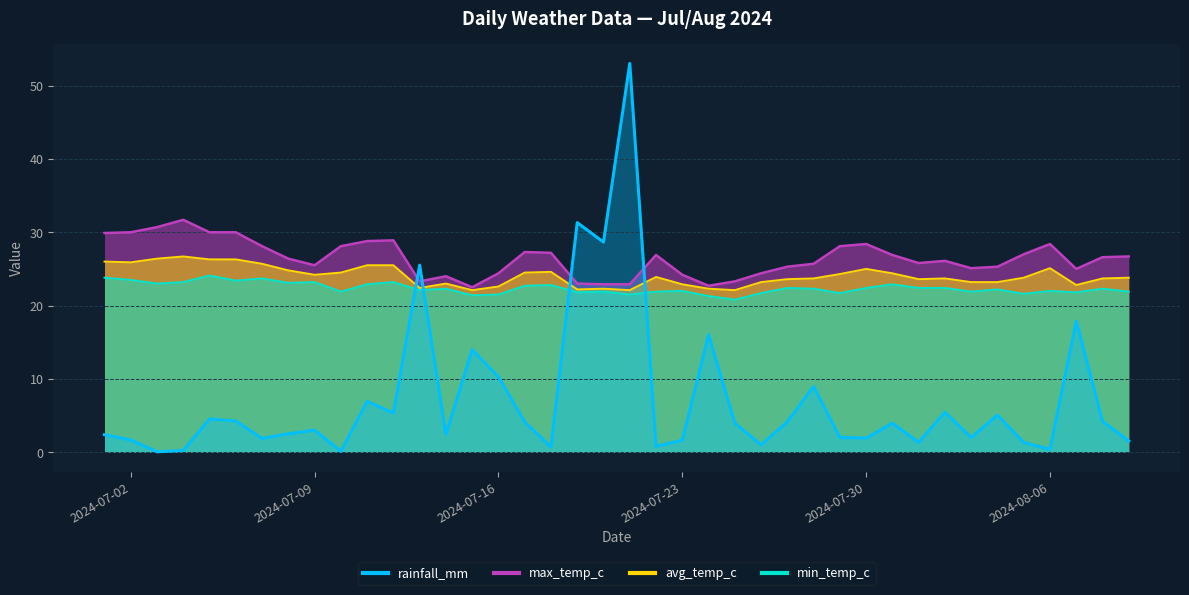

What value does the rainfall_mm series have at 2024-08-05?

1.3